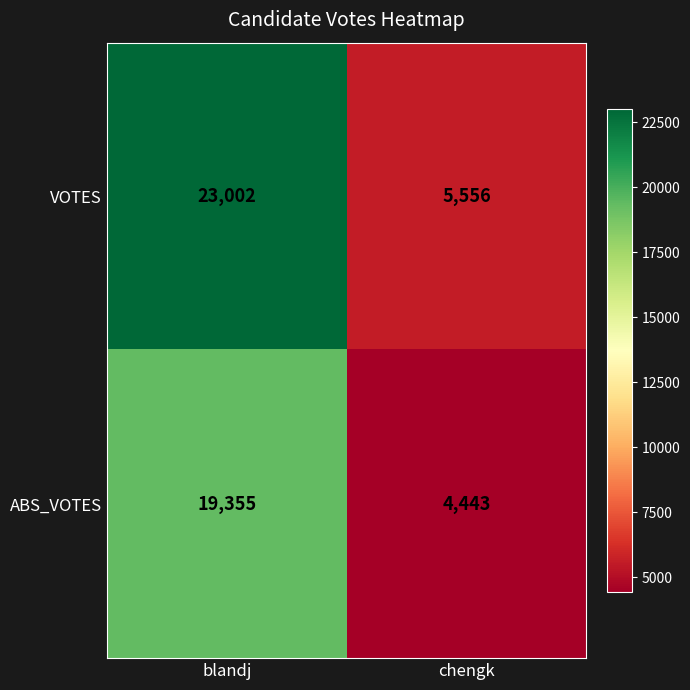

What is the spread (max minus min) of values at blandj?

3647